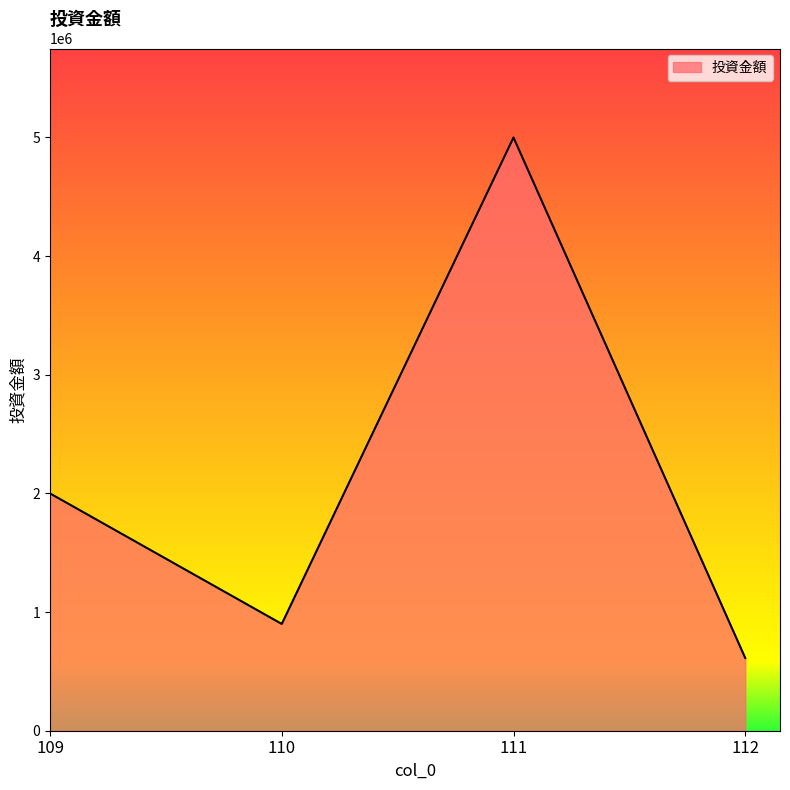

List the labels in order of value, largest first.

111, 109, 110, 112